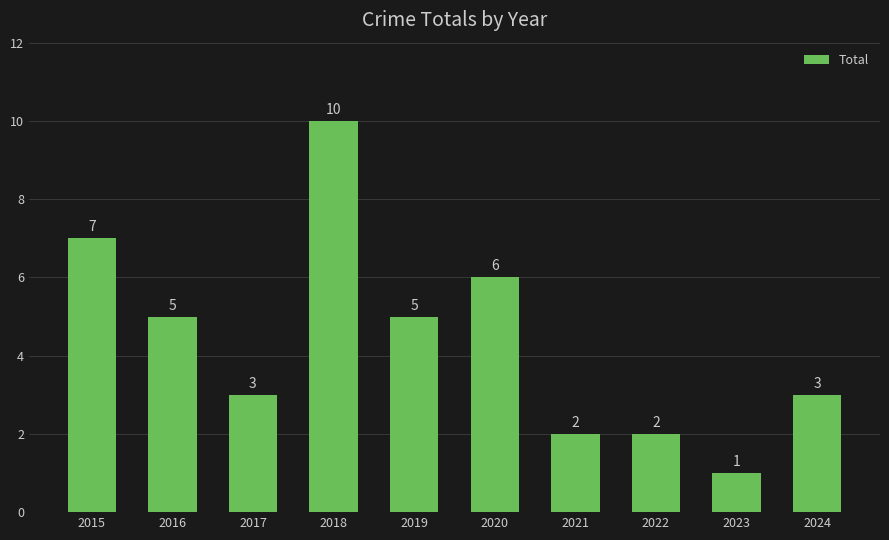

What is the change in value from 2017 to 2019?

+2